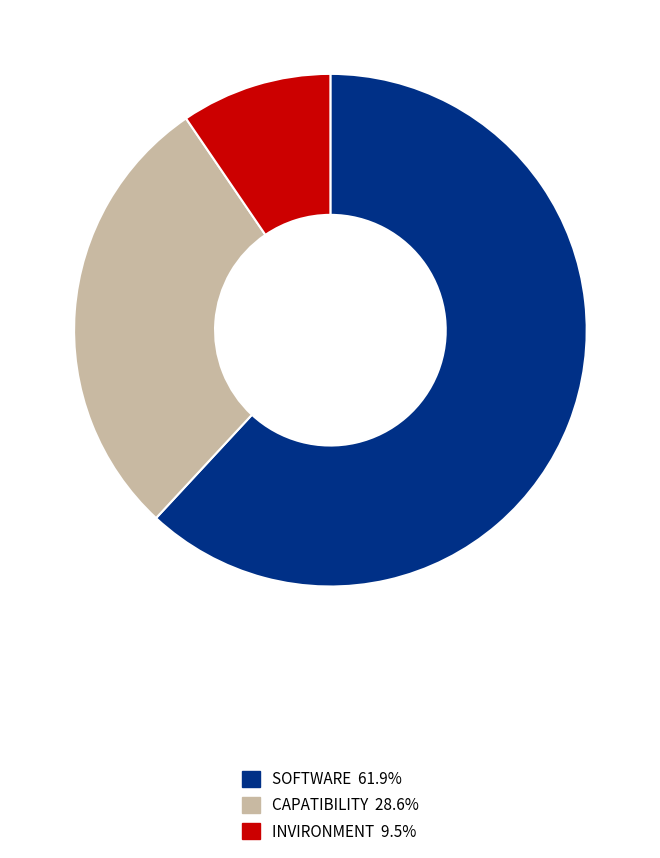

Count the number of slices in the pie.

3